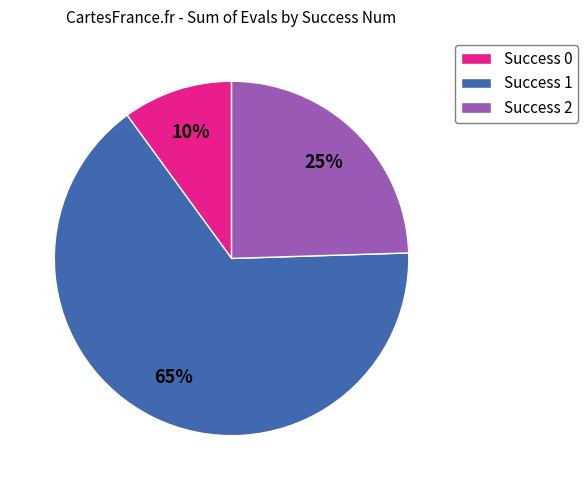

Is the sum of Success 2 and Success 0 greater than half?

No